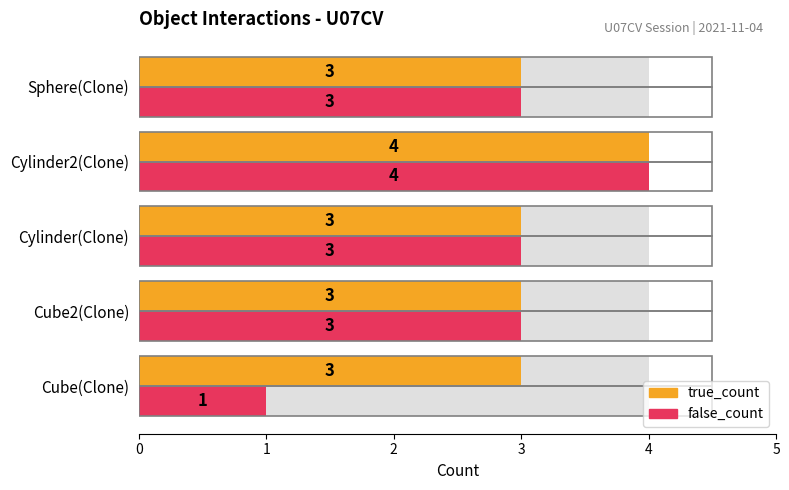

What is the sum of the true_count values at Cylinder(Clone) and Cube(Clone)?

6